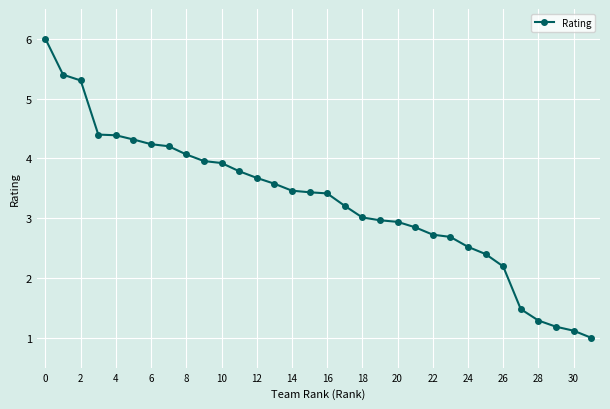

What is the sum of all values?

105.1